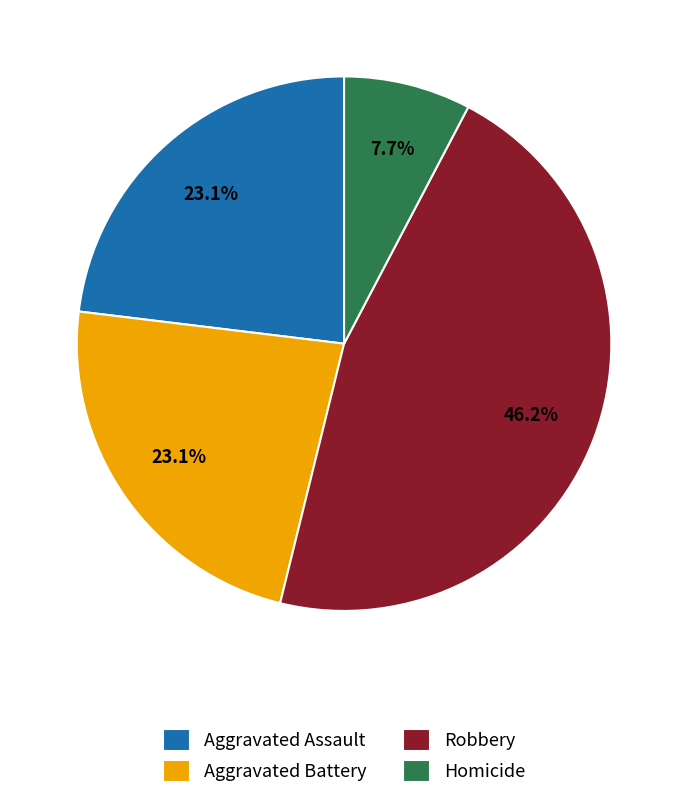

Which has a higher value, Aggravated Assault or Homicide?

Aggravated Assault